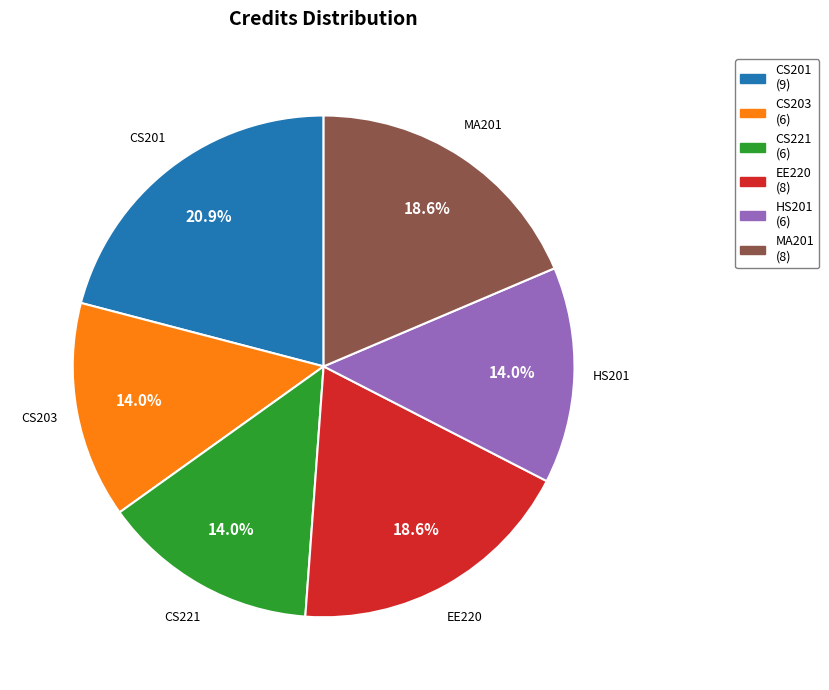

The CS221 slice represents 14% of the pie. True or false?

True